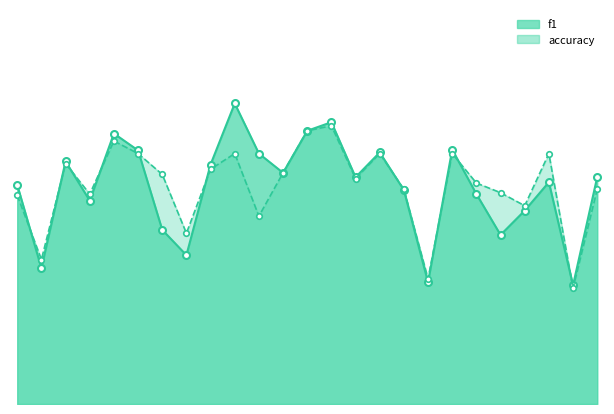

True or false: accuracy has a value of 0.2 at 21.

False